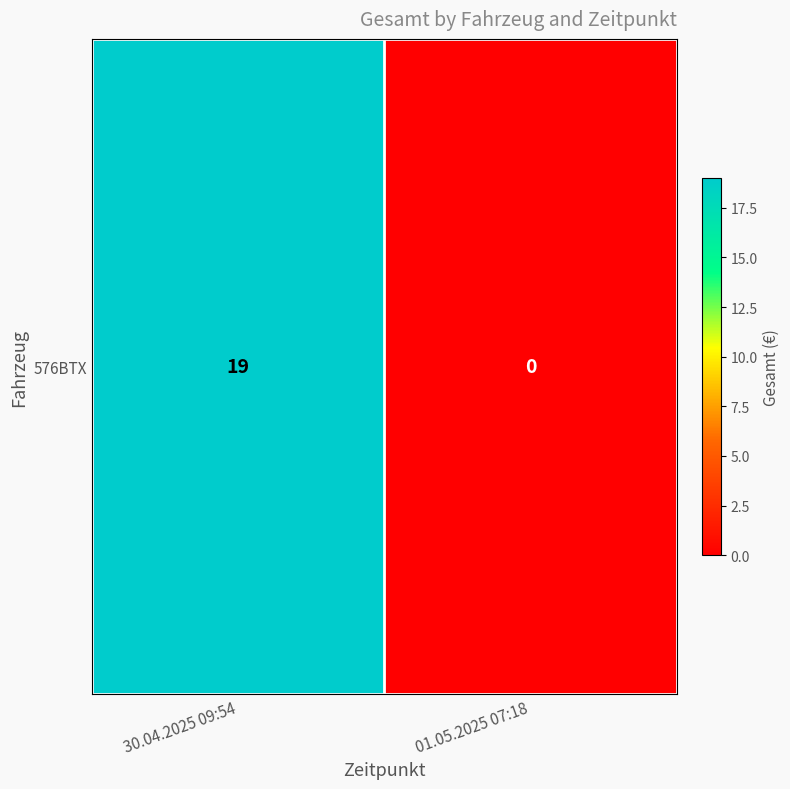

The value at 30.04.2025 09:54 is 32. True or false?

False